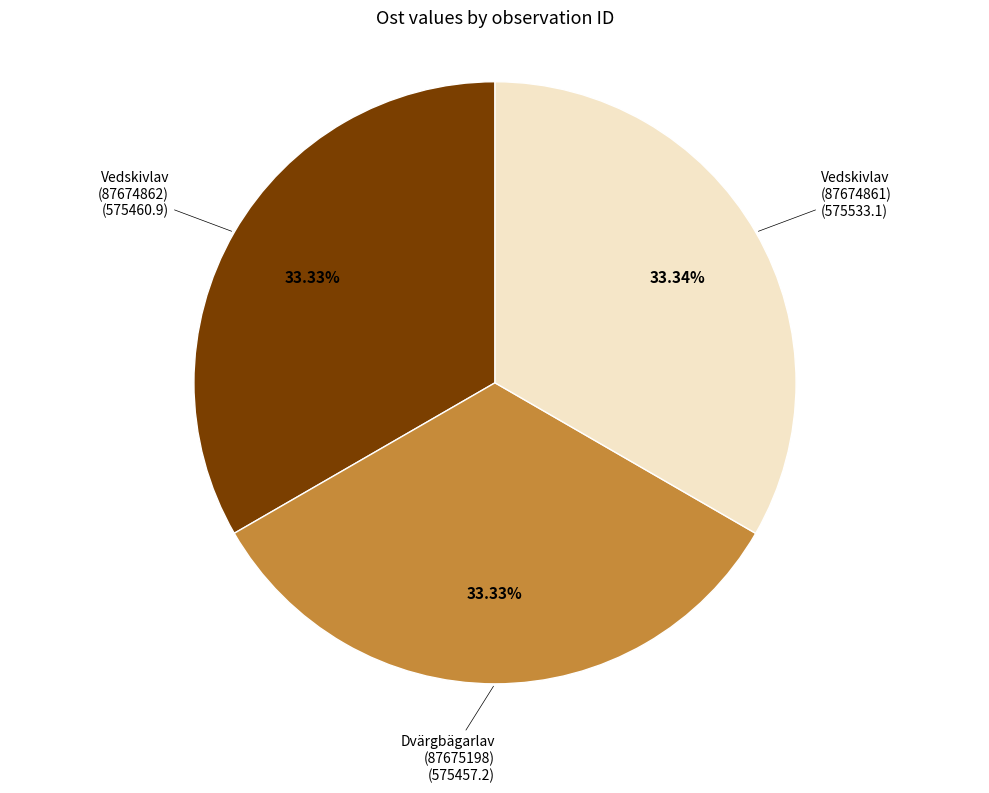

Approximately how many times larger is the value at Dvärgbägarlav (87675198) compared to Vedskivlav (87674861)?

1.0